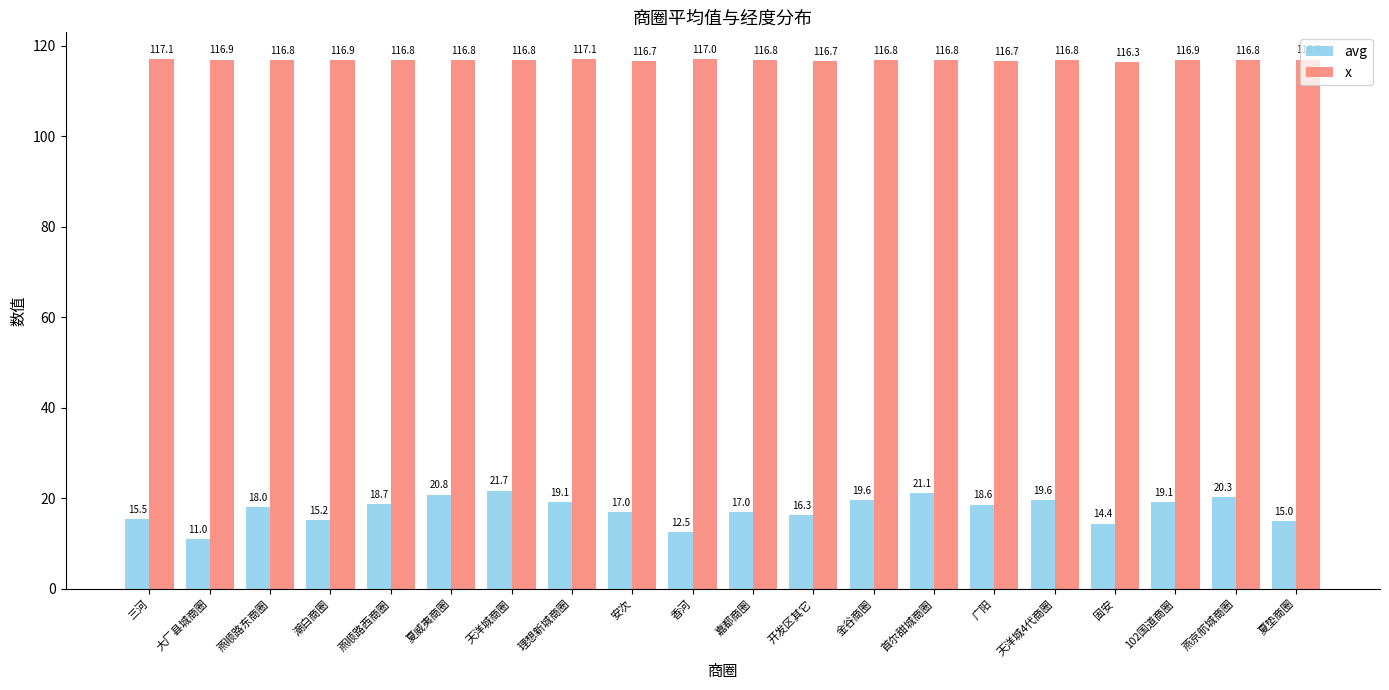

Reading left to right, transcribe all the data shown in this chart.

avg: 15.5	11.0	18.0	15.2	18.7	20.8	21.7	19.1	17.0	12.5	17.0	16.3	19.6	21.1	18.6	19.6	14.4	19.1	20.3	15.0
x: 117.1	116.9	116.8	116.9	116.8	116.8	116.8	117.1	116.7	117.0	116.8	116.7	116.8	116.8	116.7	116.8	116.3	116.9	116.8	116.9